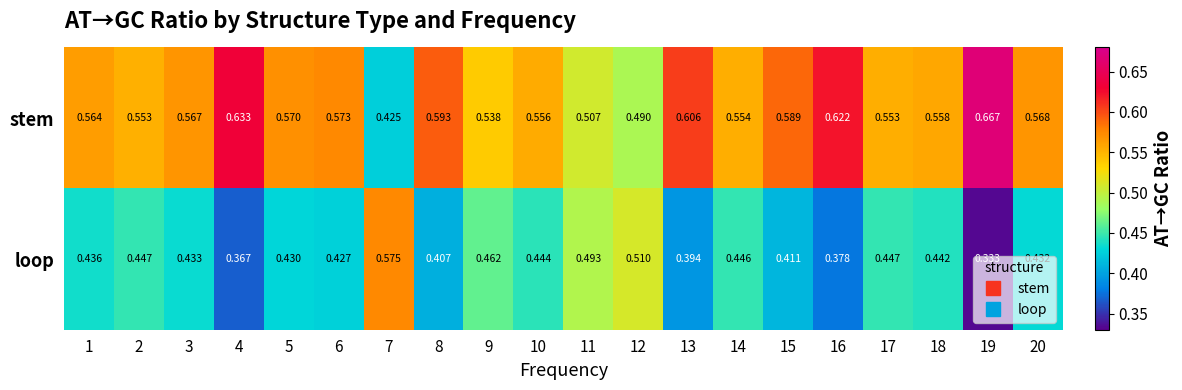

At 17, list the series in order from largest to smallest.

stem, loop